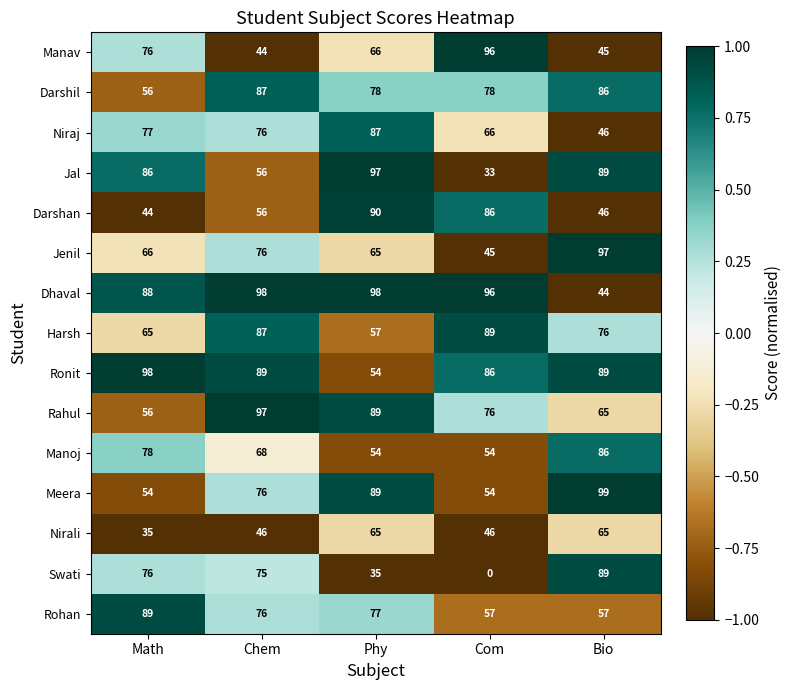

What is the difference between the maximum and minimum values in the Meera series?

45